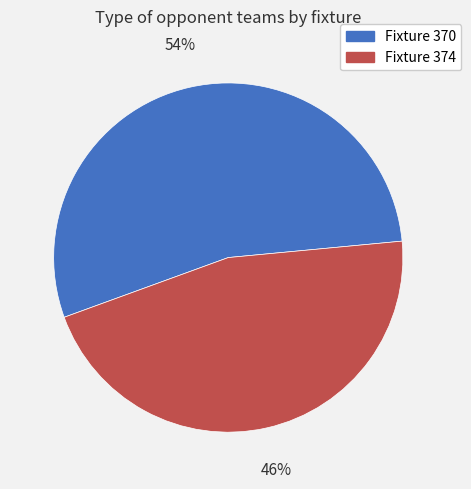

Which slice is the largest?

Fixture 370